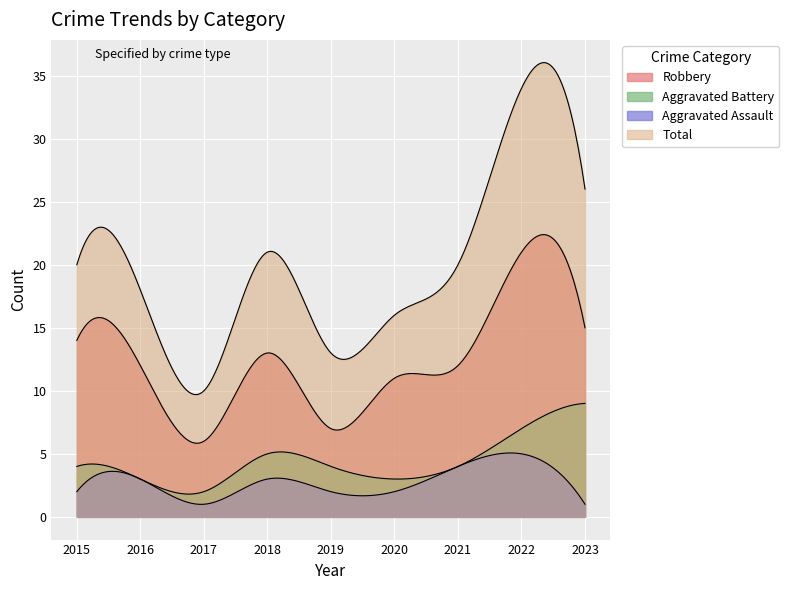

Reading right to left, what are all the values shown in this chart?

Robbery: 2023=15	2022=21	2021=12	2020=11	2019=7	2018=13	2017=6	2016=12	2015=14
Aggravated Battery: 2023=9	2022=7	2021=4	2020=3	2019=4	2018=5	2017=2	2016=3	2015=4
Aggravated Assault: 2023=1	2022=5	2021=4	2020=2	2019=2	2018=3	2017=1	2016=3	2015=2
Total: 2023=26	2022=34	2021=20	2020=16	2019=13	2018=21	2017=10	2016=18	2015=20